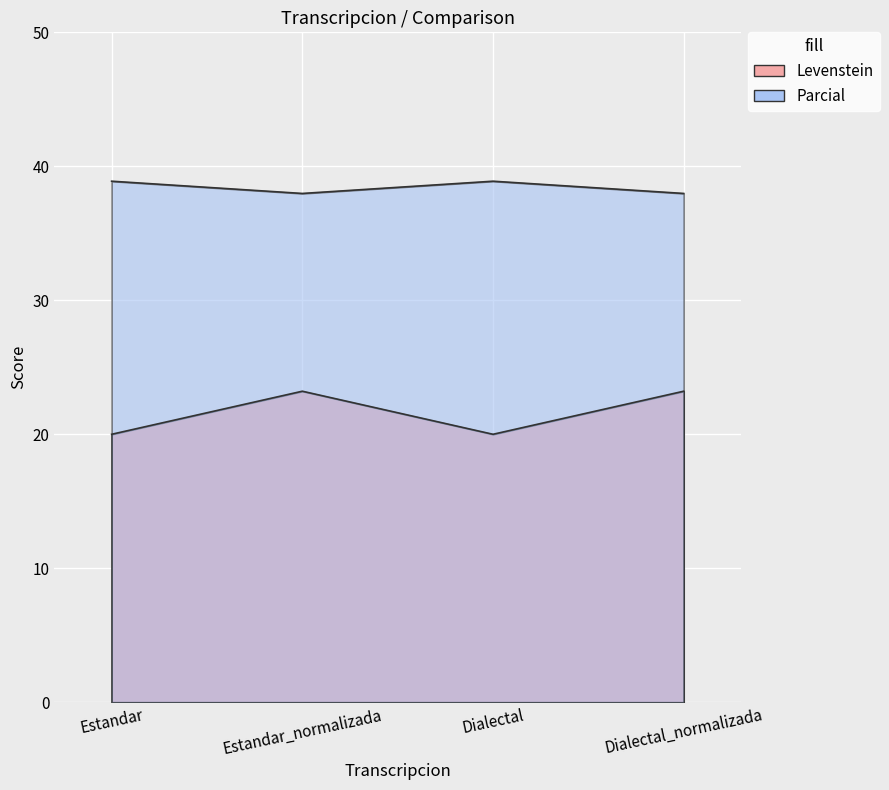

Is it true that Levenstein equals 7.7 at Dialectal_normalizada?

False